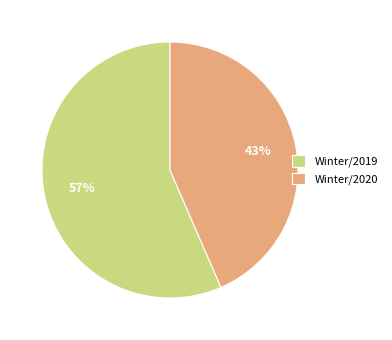

Which category has the smallest portion of the pie?

Winter/2020